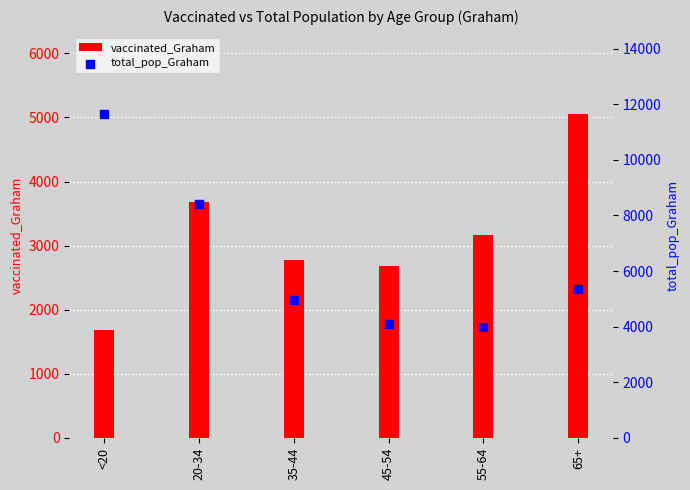

At how many categories does at least one series exceed 7316?

2